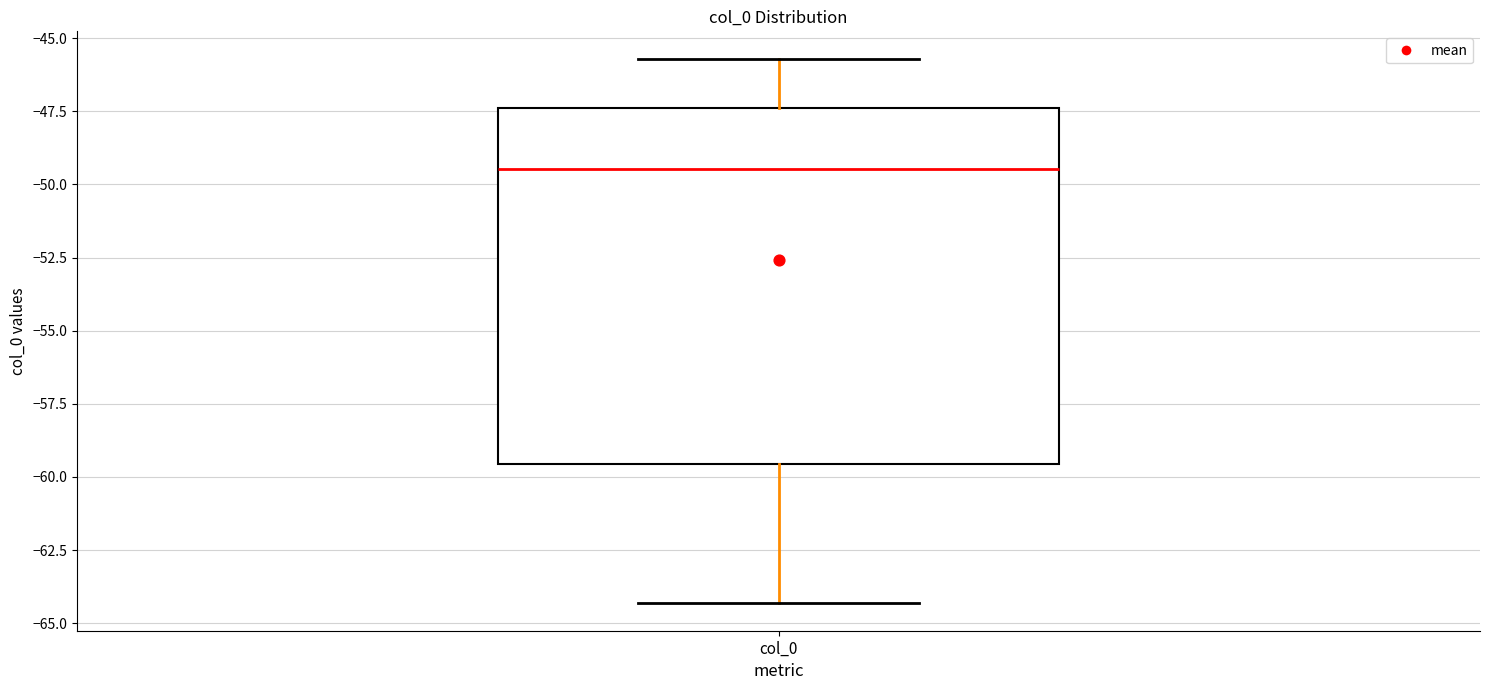

Where does the median line of the box for col_0 sit on the y-axis? The values are not printed on the chart, so give them approximately, as read against the axis.

-49.5